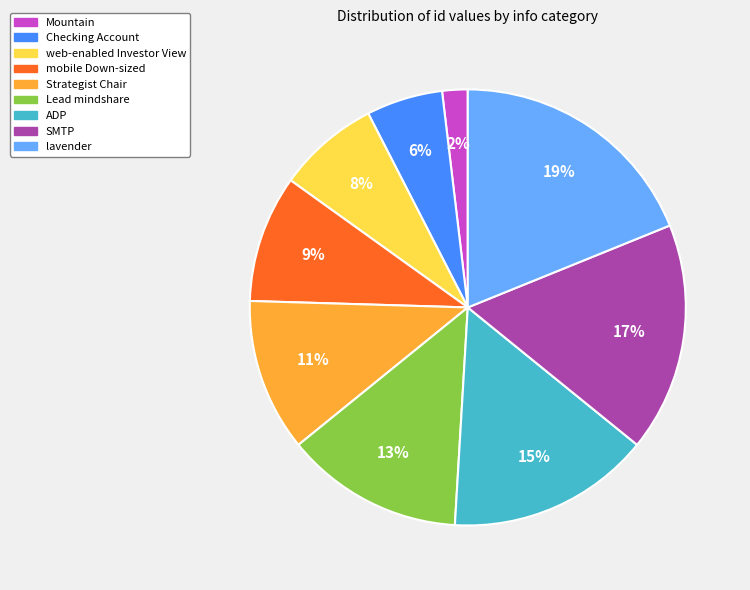

What is the smallest slice in the pie chart?

Mountain